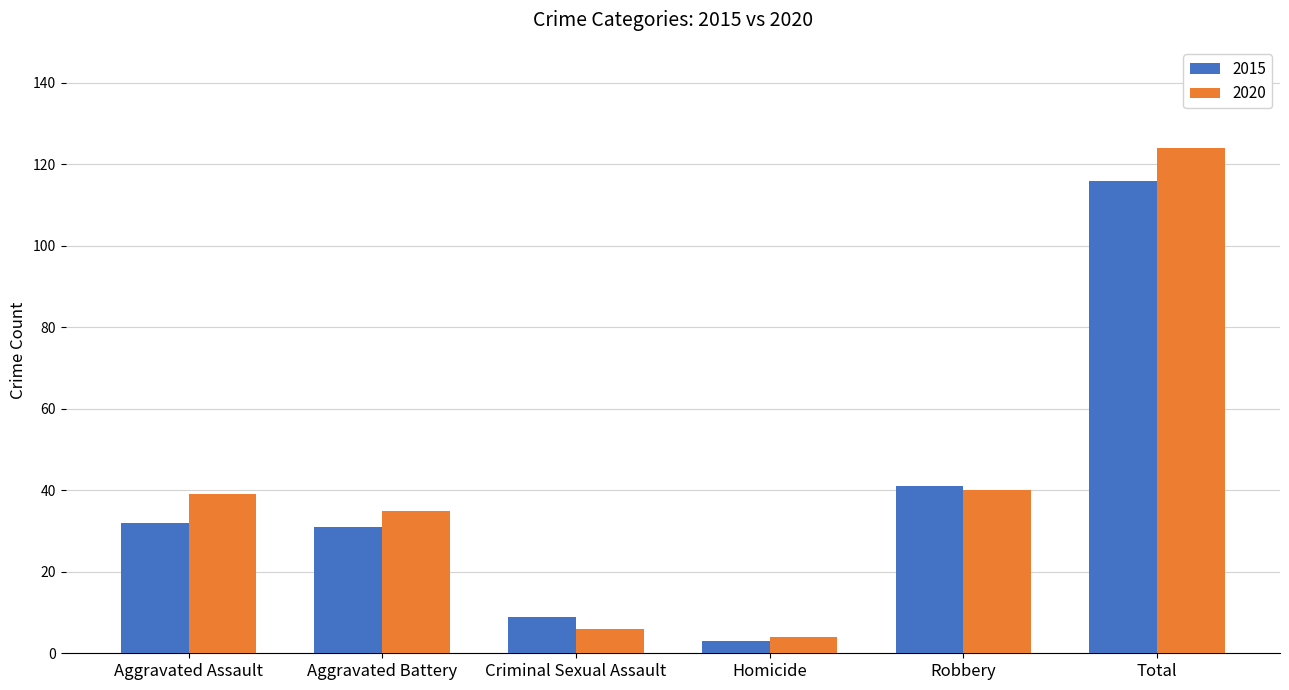

What is the difference between the second highest and minimum values in the 2015 series?

38